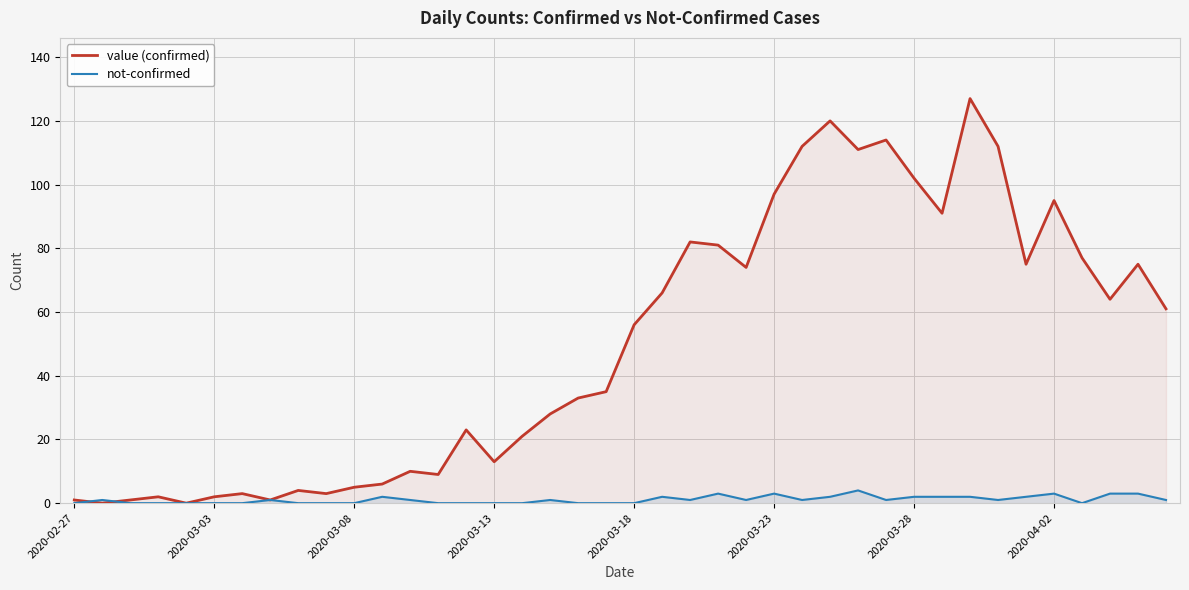

What is the spread (max minus min) of values at 2020-03-13?

13